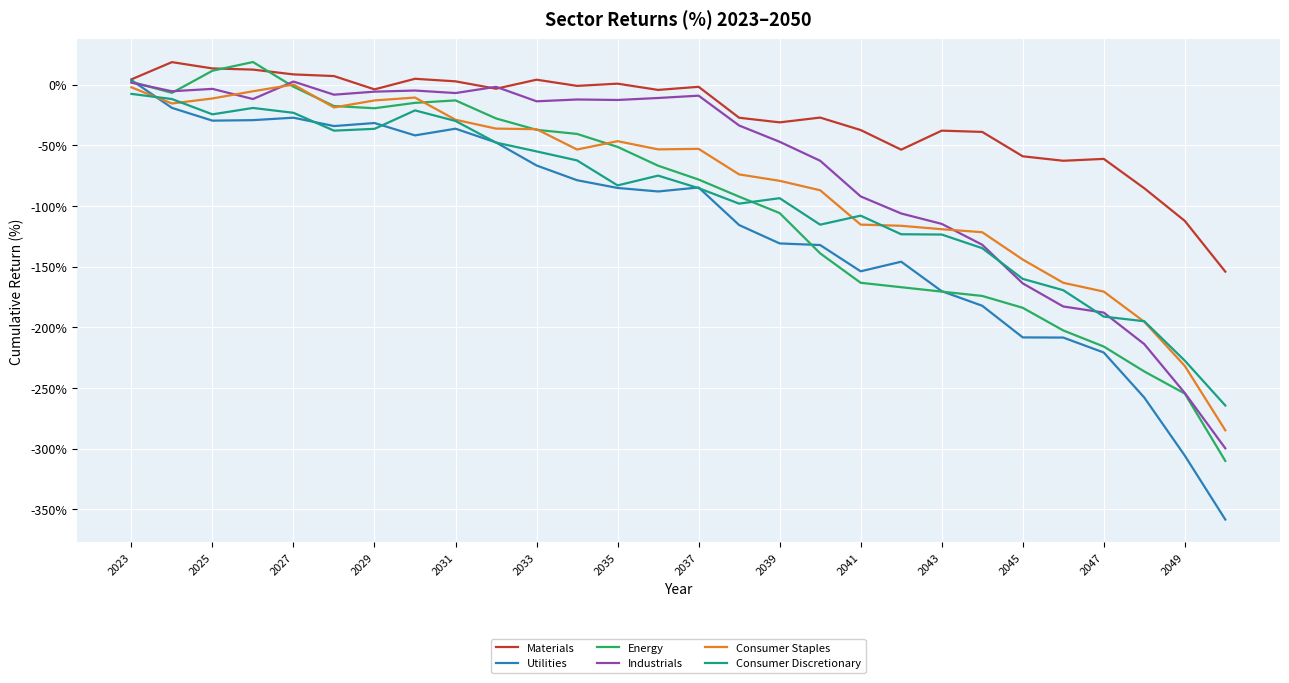

What is the highest value of the Energy series?

18.8